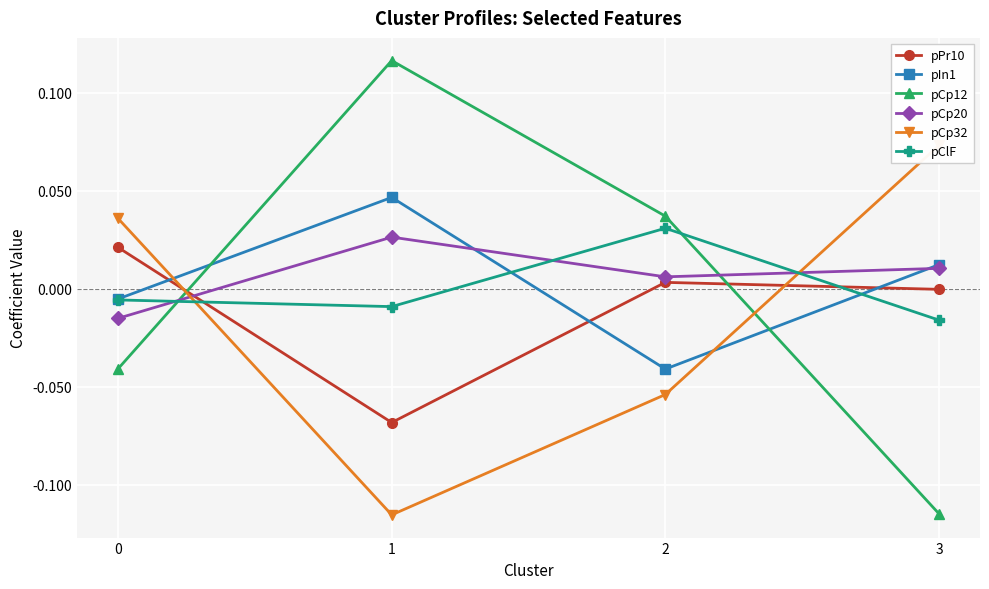

Between 0 and 3, which series saw the biggest shift?

pCp12